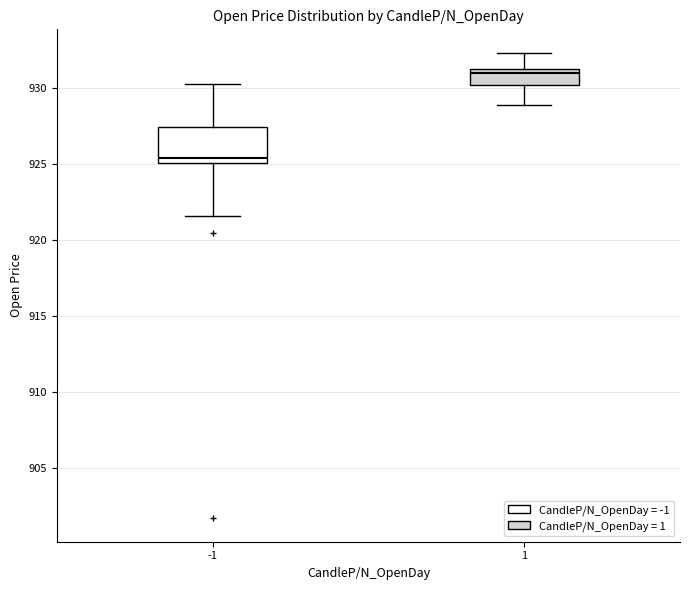

Comparing the boxes themselves (not the whiskers), which one is the tallest?

-1